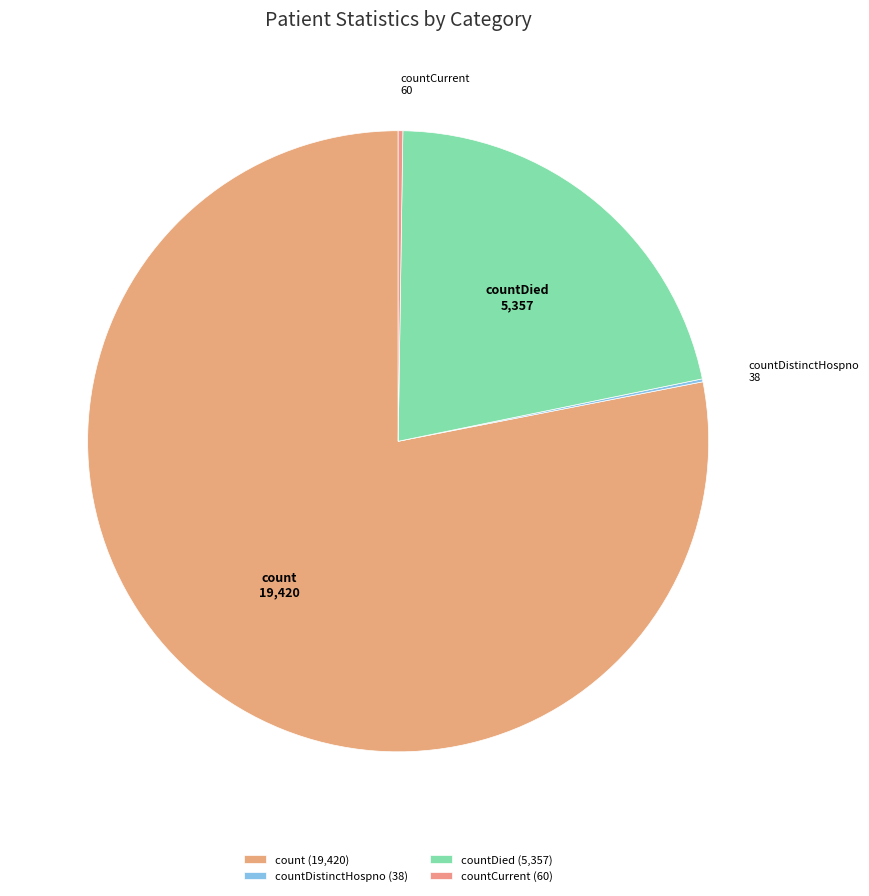

Which slice is the largest?

count (19,420)